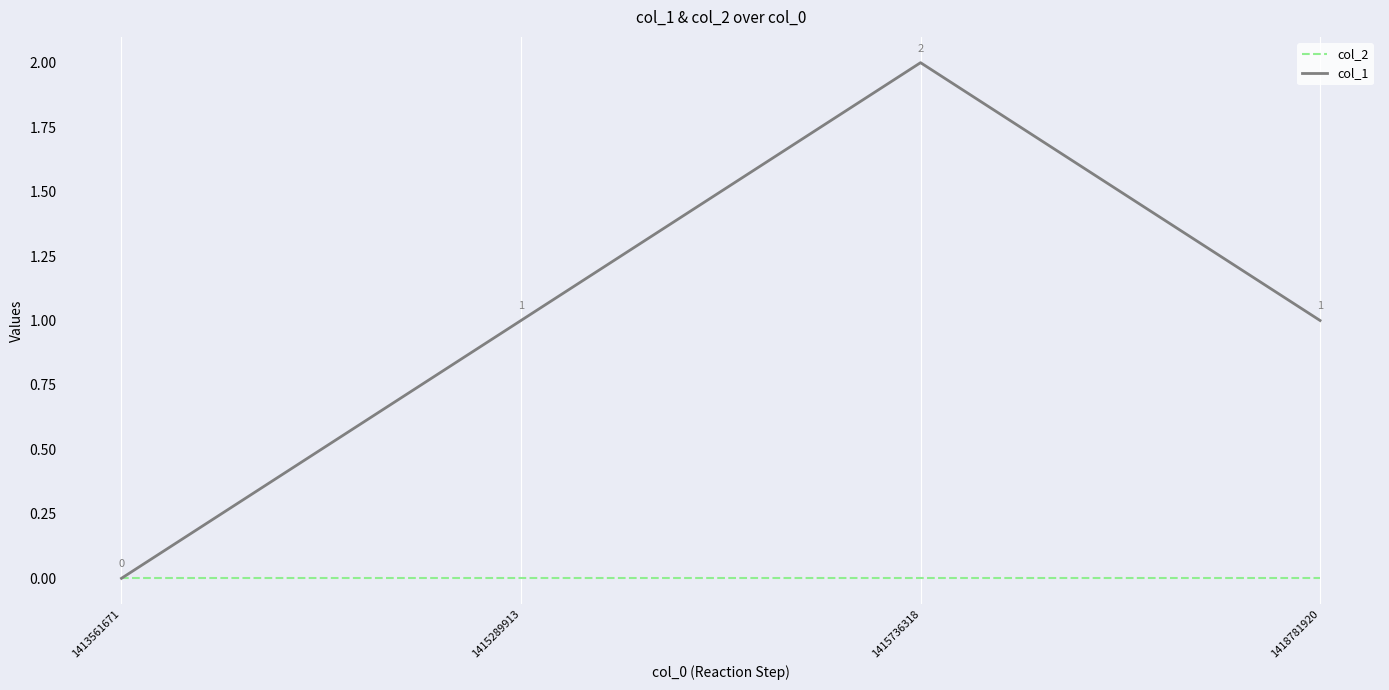

At which category does the chart reach its peak across all series?

1415736318